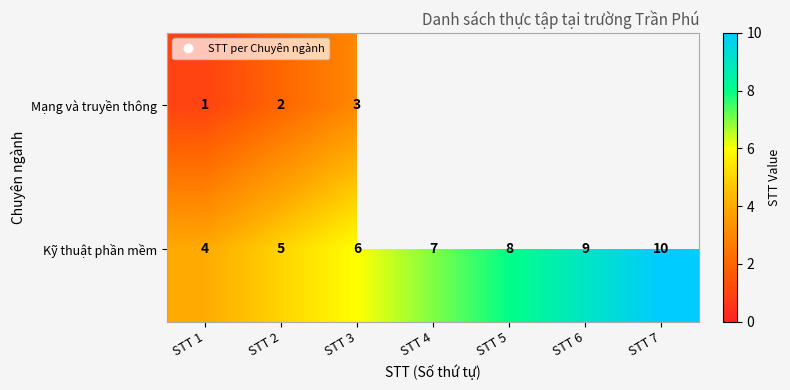

Which series has the largest total across all categories?

Kỹ thuật phần mềm